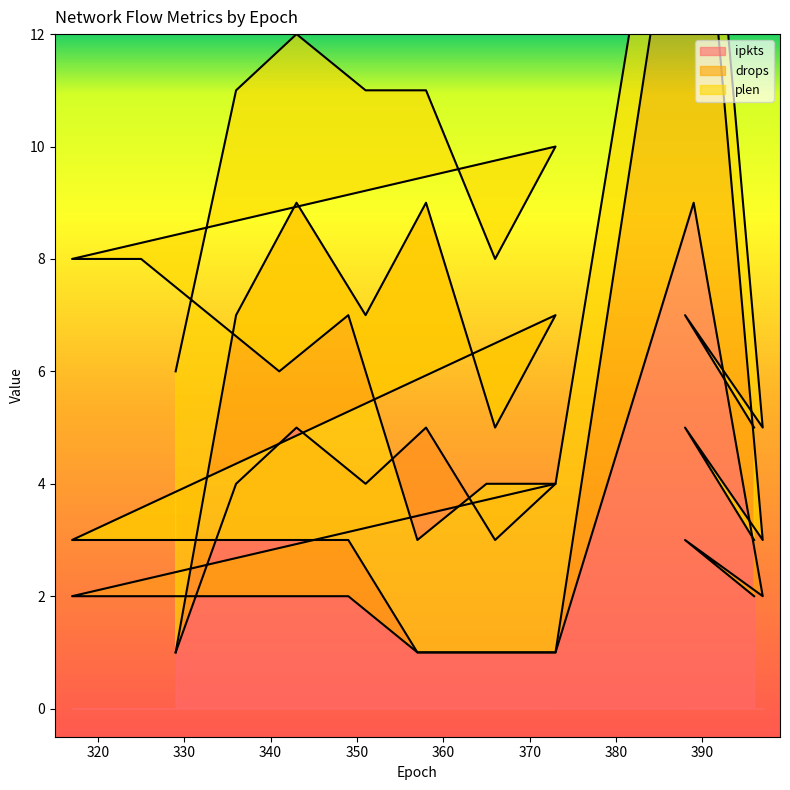

True or false: drops has a value of 12 at 351.

False